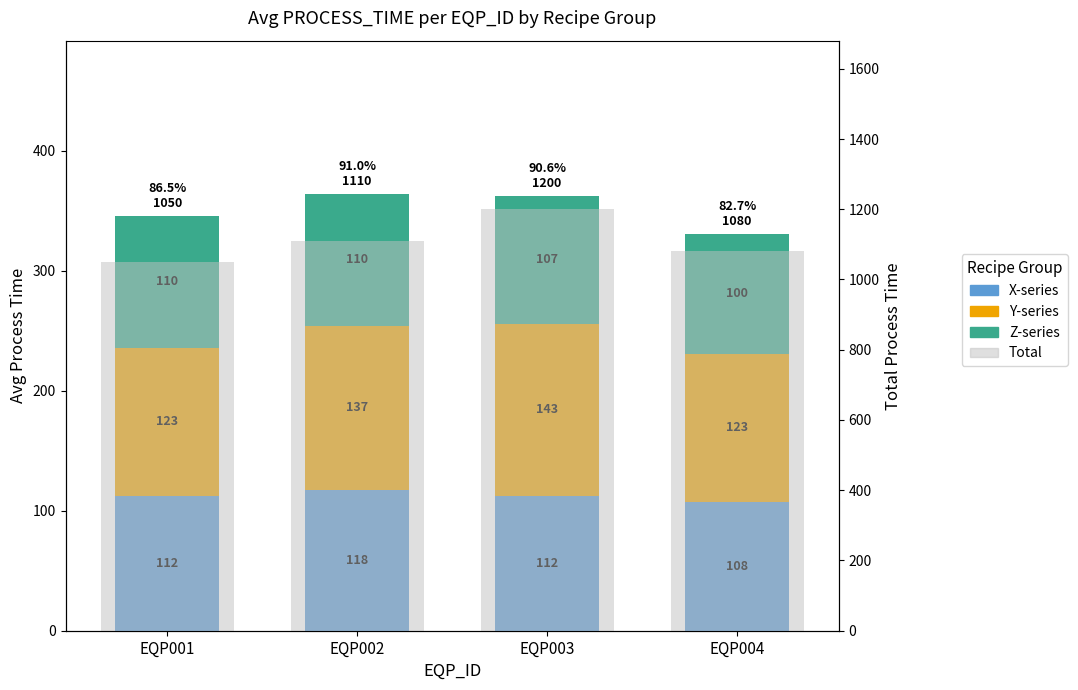

The value of Y-series at EQP001 is 123.3. True or false?

True